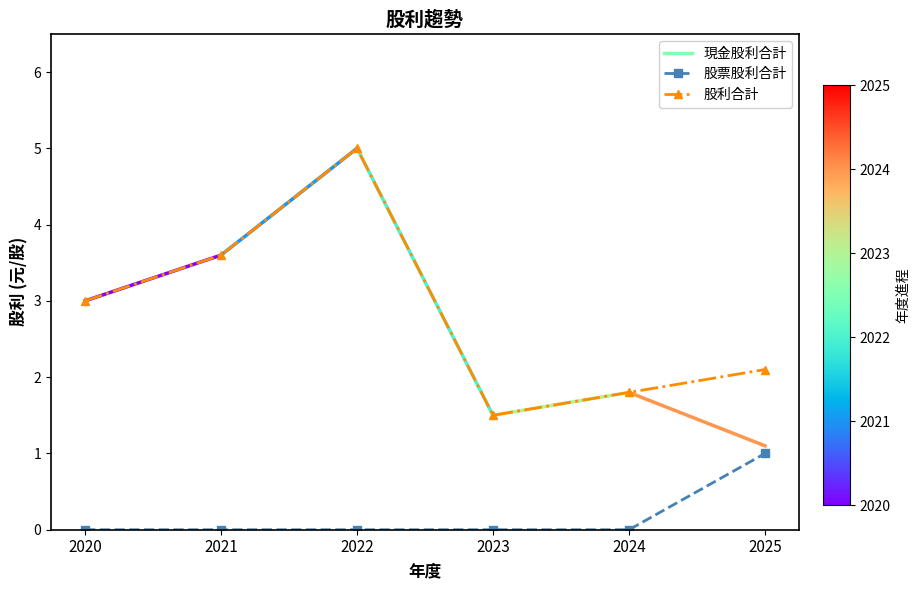

True or false: 股票股利合計 and 股利合計 cross at least once.

False